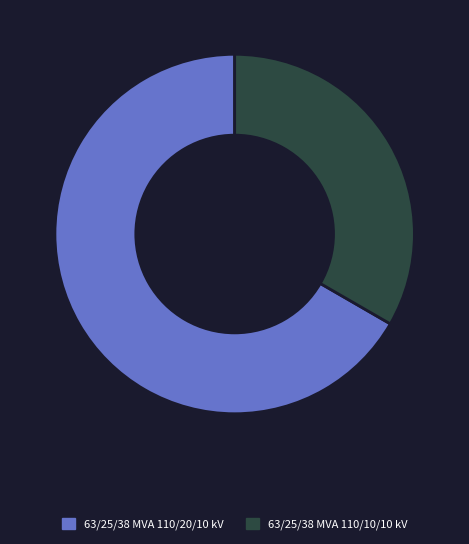

Which has a higher value, 63/25/38 MVA 110/20/10 kV or 63/25/38 MVA 110/10/10 kV?

63/25/38 MVA 110/20/10 kV